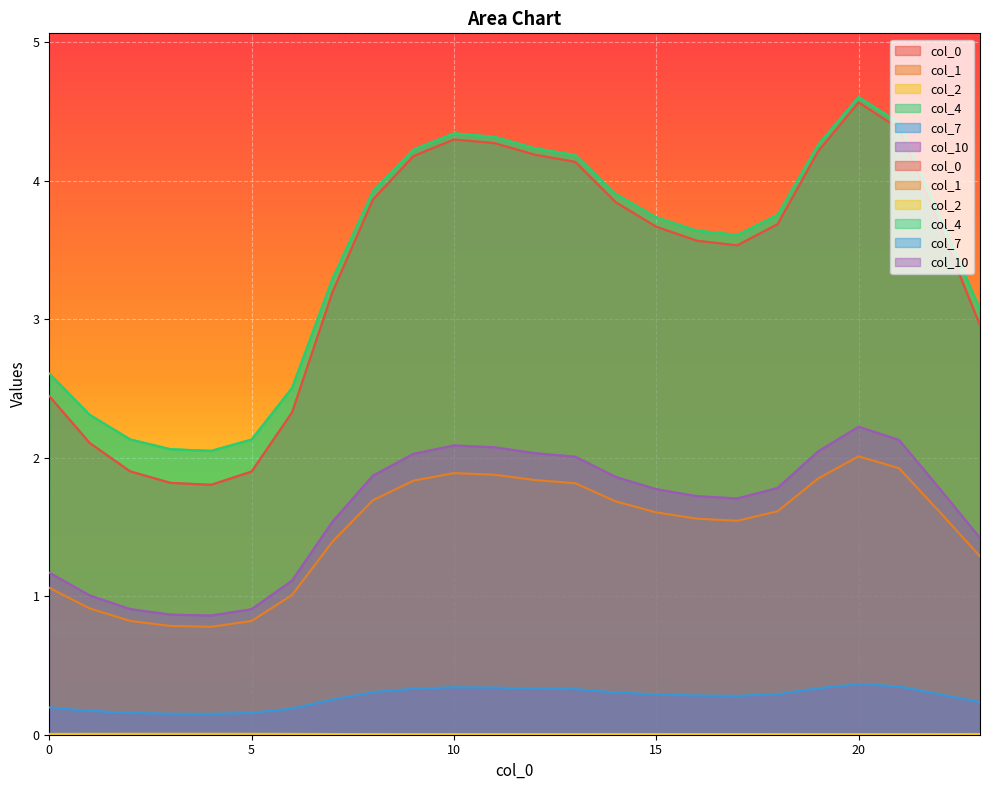

Reading left to right, extract all data points from this chart.

0: 0=2.4	1=2.1	2=1.9	3=1.8	4=1.8	5=1.9	6=2.3	7=3.2	8=3.9	9=4.2	10=4.3	11=4.3	12=4.2	13=4.1	14=3.8	15=3.7	16=3.6	17=3.5	18=3.7	19=4.2	20=4.6	21=4.4	22=3.7	23=3.0
1: 0=1.1	1=0.9	2=0.8	3=0.8	4=0.8	5=0.8	6=1.0	7=1.4	8=1.7	9=1.8	10=1.9	11=1.9	12=1.8	13=1.8	14=1.7	15=1.6	16=1.6	17=1.5	18=1.6	19=1.9	20=2.0	21=1.9	22=1.6	23=1.3
2: 0=0.0	1=0.0	2=0.0	3=0.0	4=0.0	5=0.0	6=0.0	7=0.0	8=0.0	9=0.0	10=0.0	11=0.0	12=0.0	13=0.0	14=0.0	15=0.0	16=0.0	17=0.0	18=0.0	19=0.0	20=0.0	21=0.0	22=0.0	23=0.0
4: 0=2.6	1=2.3	2=2.1	3=2.1	4=2.0	5=2.1	6=2.5	7=3.3	8=3.9	9=4.2	10=4.3	11=4.3	12=4.2	13=4.2	14=3.9	15=3.7	16=3.6	17=3.6	18=3.8	19=4.3	20=4.6	21=4.4	22=3.7	23=3.1
7: 0=0.2	1=0.2	2=0.2	3=0.2	4=0.2	5=0.2	6=0.2	7=0.3	8=0.3	9=0.3	10=0.3	11=0.3	12=0.3	13=0.3	14=0.3	15=0.3	16=0.3	17=0.3	18=0.3	19=0.3	20=0.4	21=0.3	22=0.3	23=0.2
10: 0=1.2	1=1.0	2=0.9	3=0.9	4=0.9	5=0.9	6=1.1	7=1.5	8=1.9	9=2.0	10=2.1	11=2.1	12=2.0	13=2.0	14=1.9	15=1.8	16=1.7	17=1.7	18=1.8	19=2.0	20=2.2	21=2.1	22=1.8	23=1.4